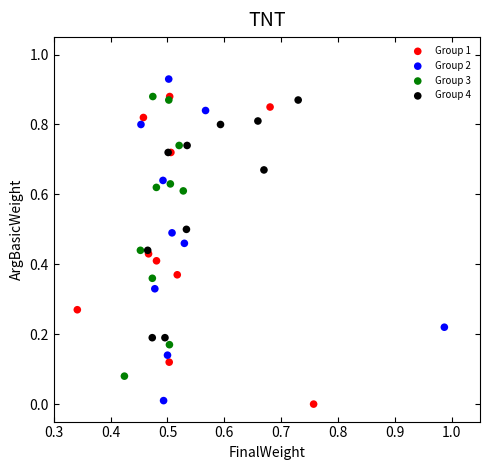

Which series contains the lowest Y value?

Group 1